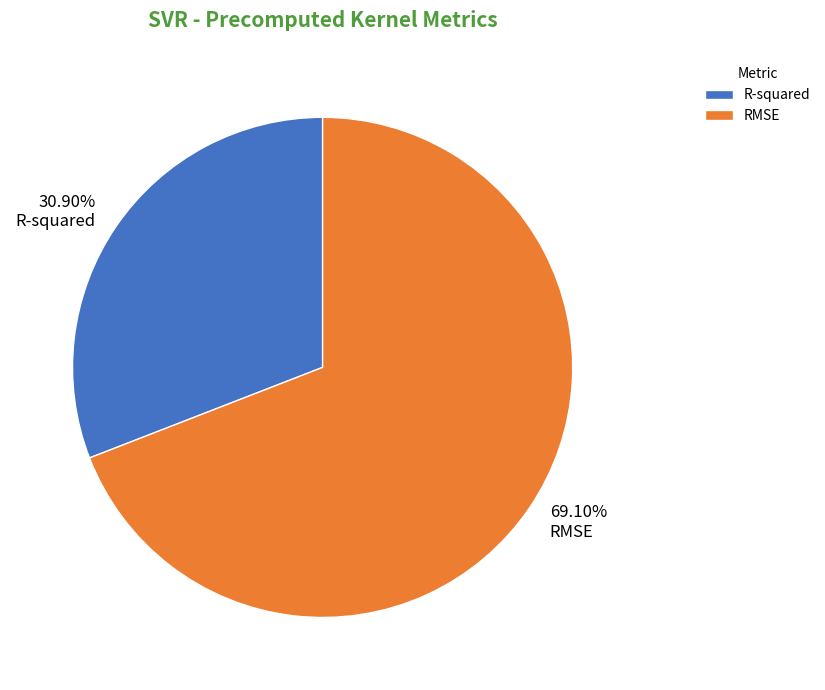

What is the smallest slice in the pie chart?

R-squared